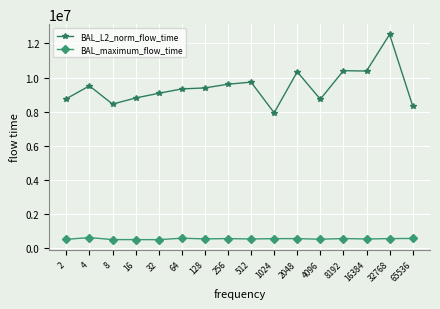

How many data points in BAL_maximum_flow_time are less than 565803?

8